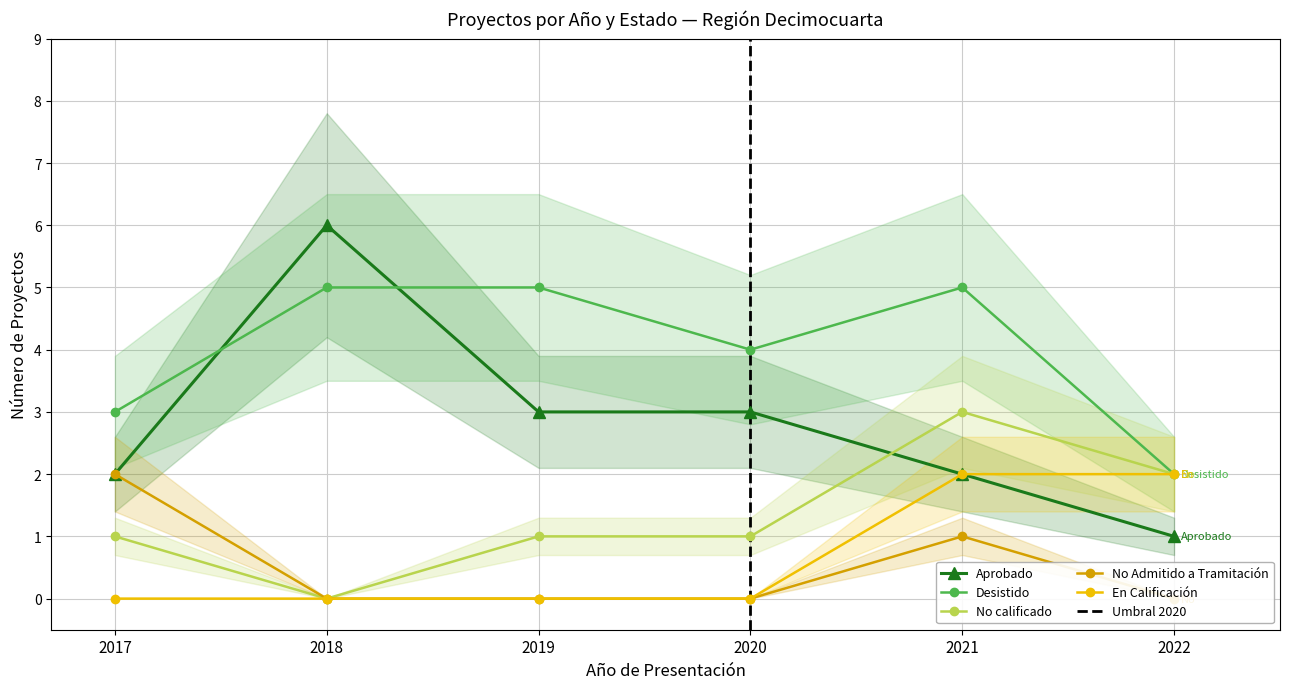

How many lines are shown in the chart?

5